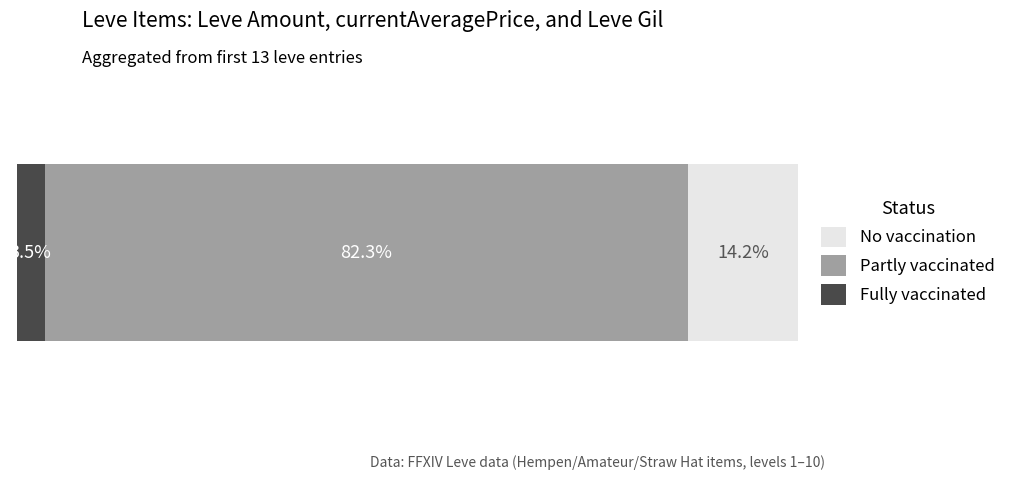

What are all the series names shown in the legend?

No vaccination, Partly vaccinated, Fully vaccinated